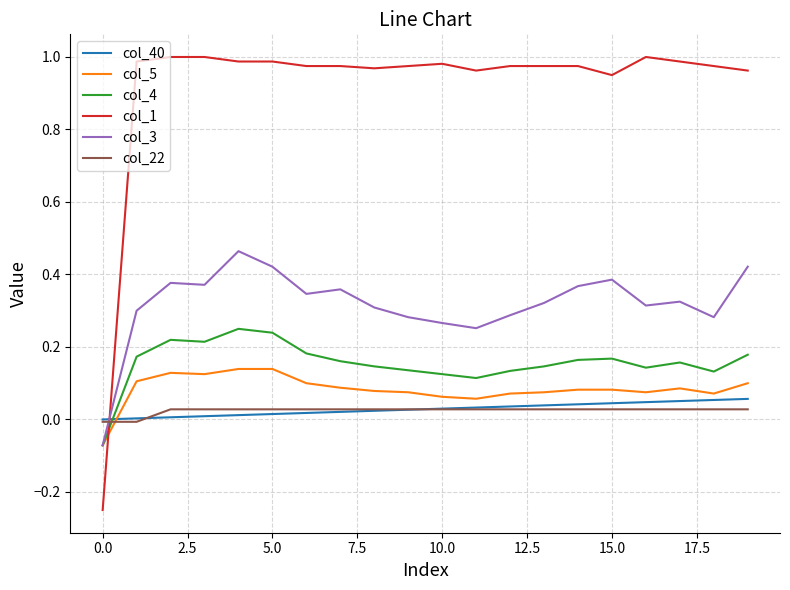

After their last crossing, which series has the higher values: col_5 or col_40?

col_5